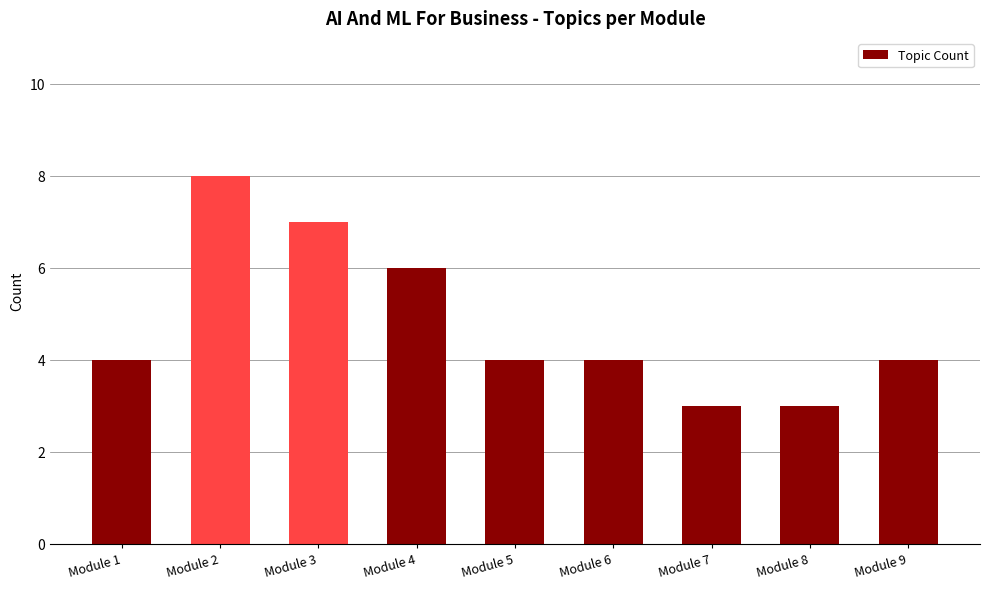

True or false: the data shows 13 at Module 3.

False